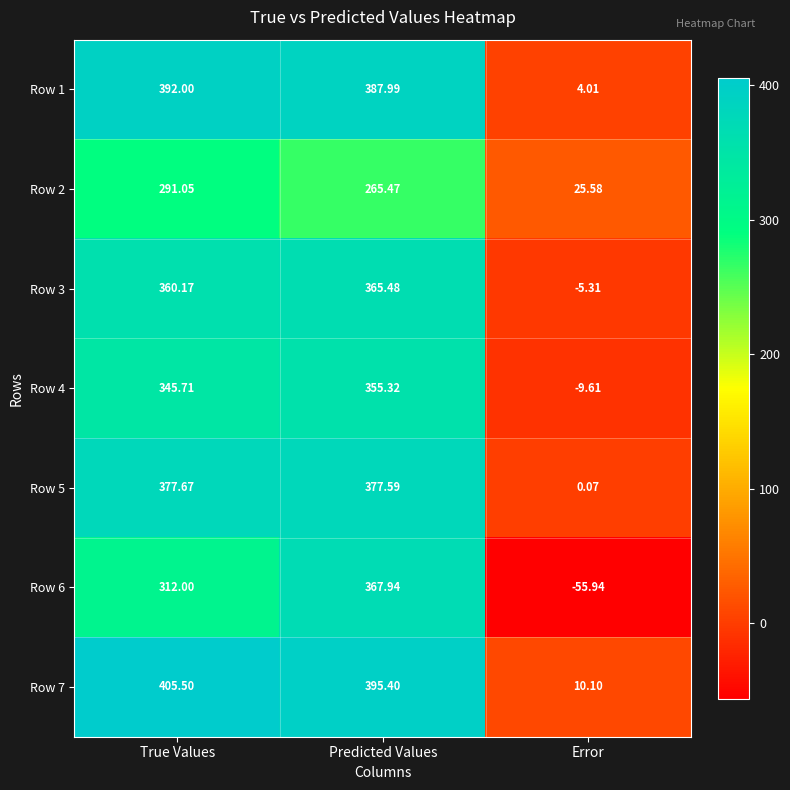

At which category does the chart reach its minimum across all series?

Error